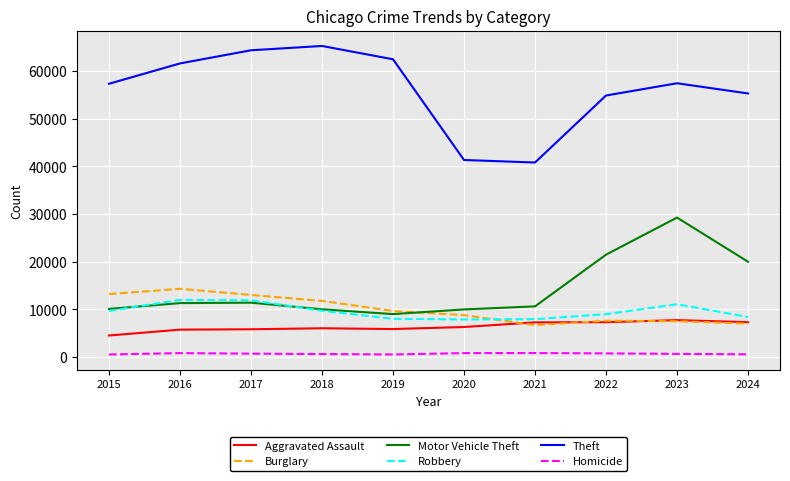

Is the value of Homicide at 2020 greater than the value of Robbery at 2022?

No